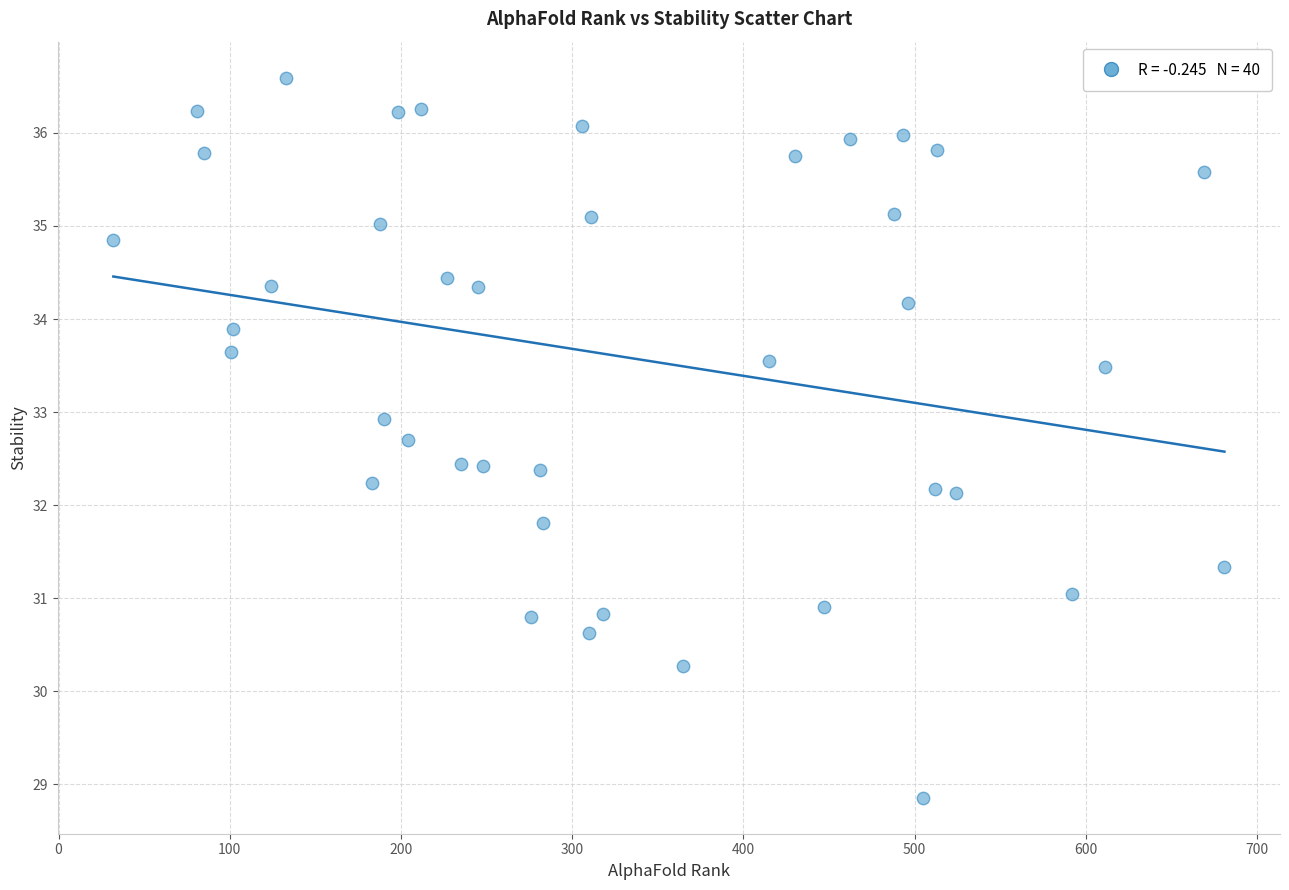

What is the range of Y values (max minus min)?

7.7